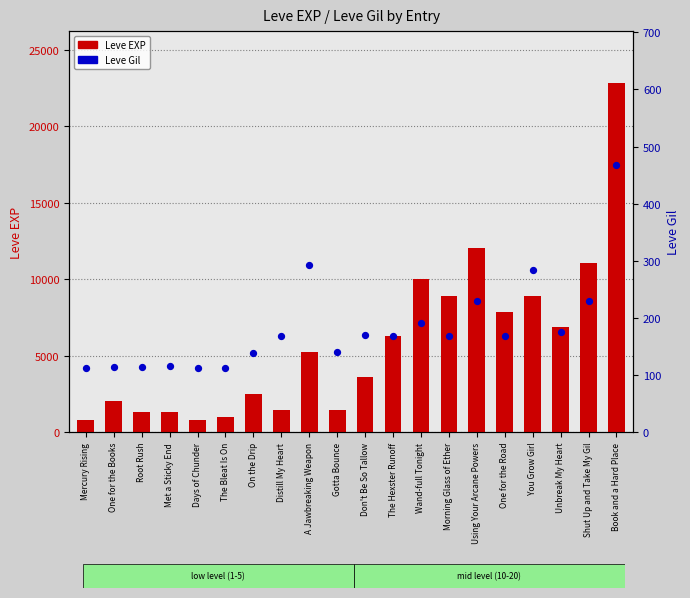

Is the value of Leve EXP at You Grow Girl greater than the value of Leve Gil at Unbreak My Heart?

Yes